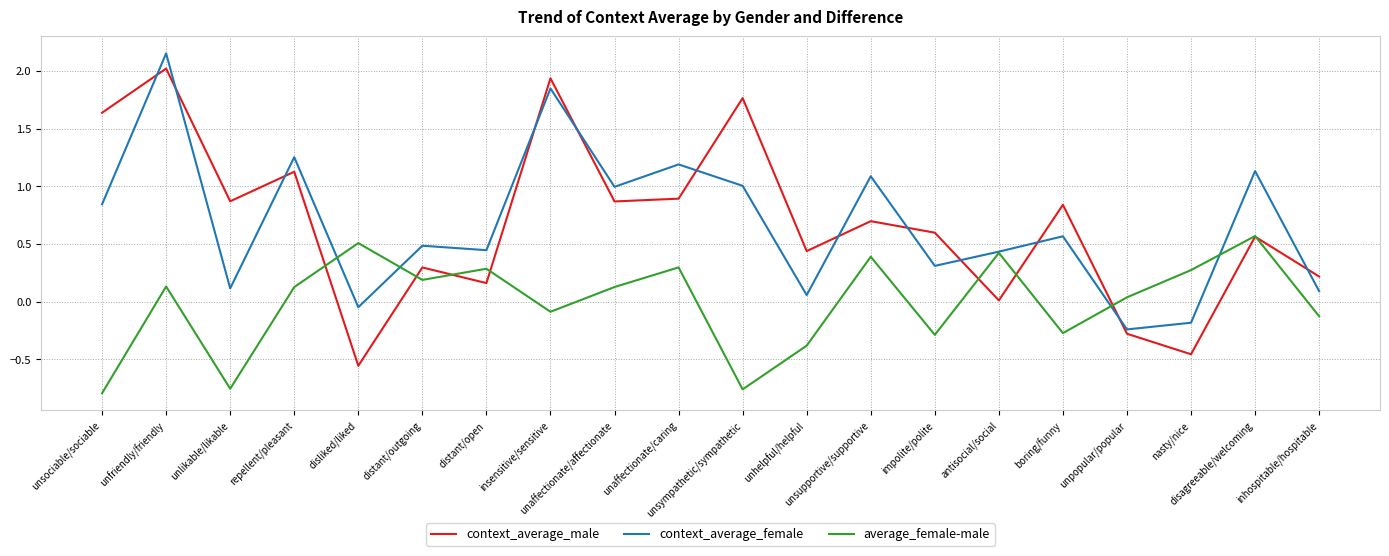

How many intersections are there between context_average_female and context_average_male?

12